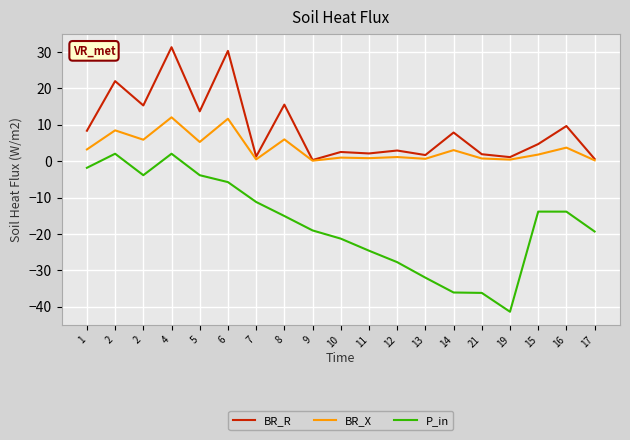

Does the chart have visible grid lines?

Yes